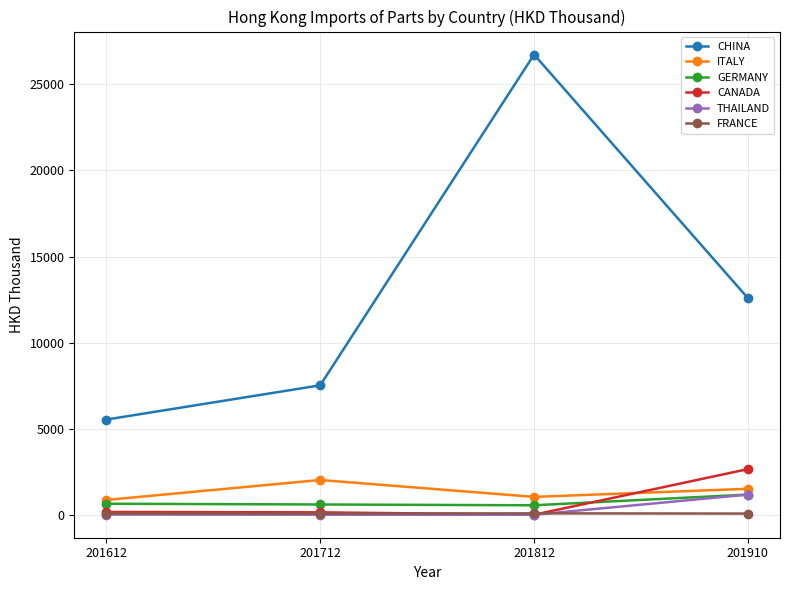

What is the sum of the CANADA values at 201910 and 201612?

2808.4